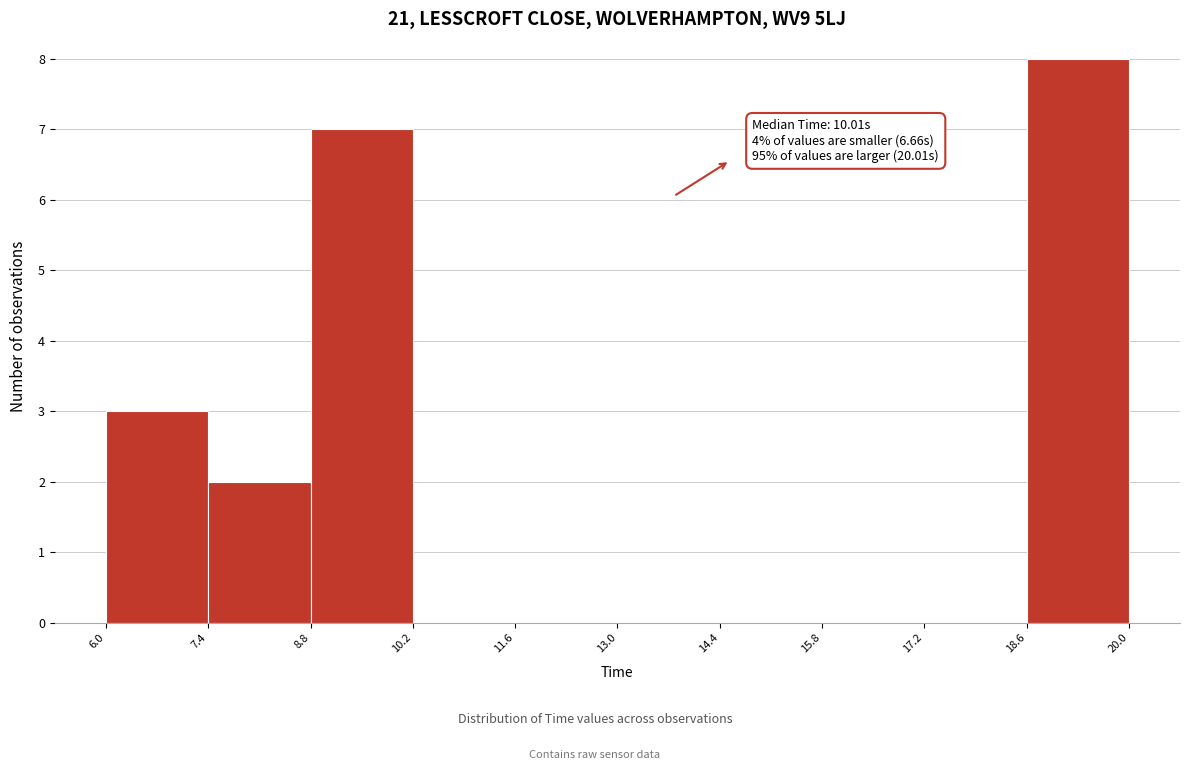

Which range on the x-axis has the tallest bar?

18.6 to 20.0